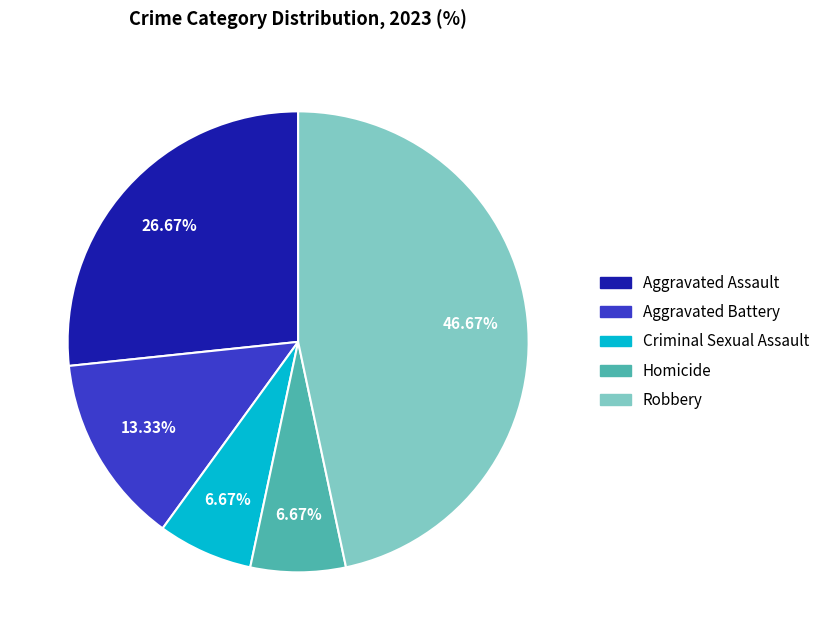

Does any single category account for the majority?

No